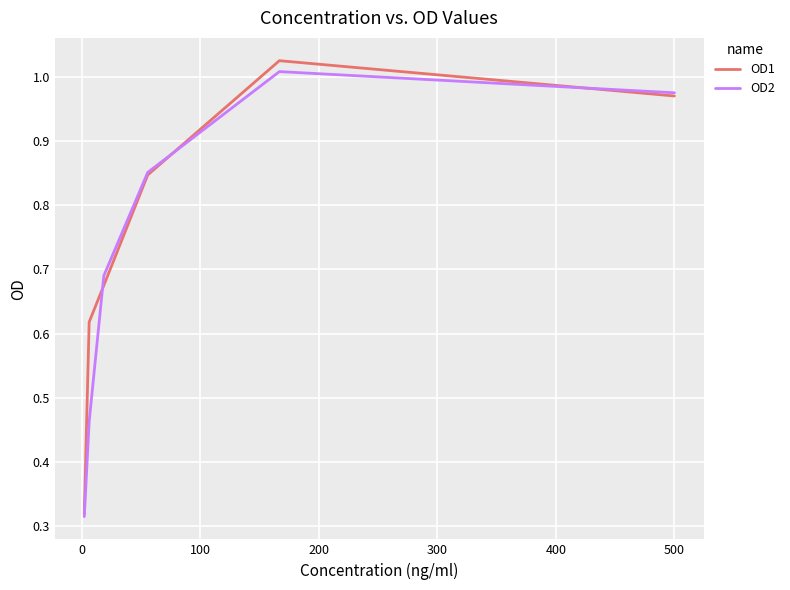

True or false: OD1 and OD2 intersect in this chart.

True